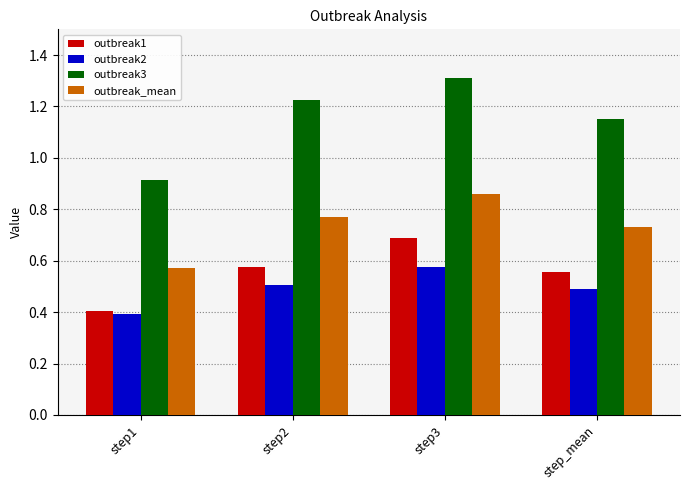

What position from the right is step1?

4